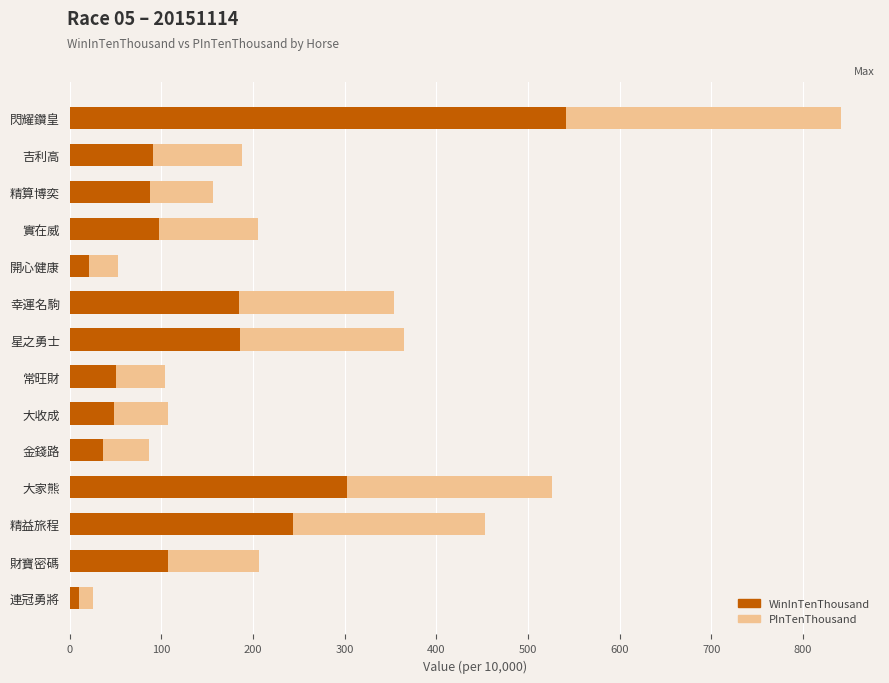

The value of WinInTenThousand at 金錢路 is 63. True or false?

False